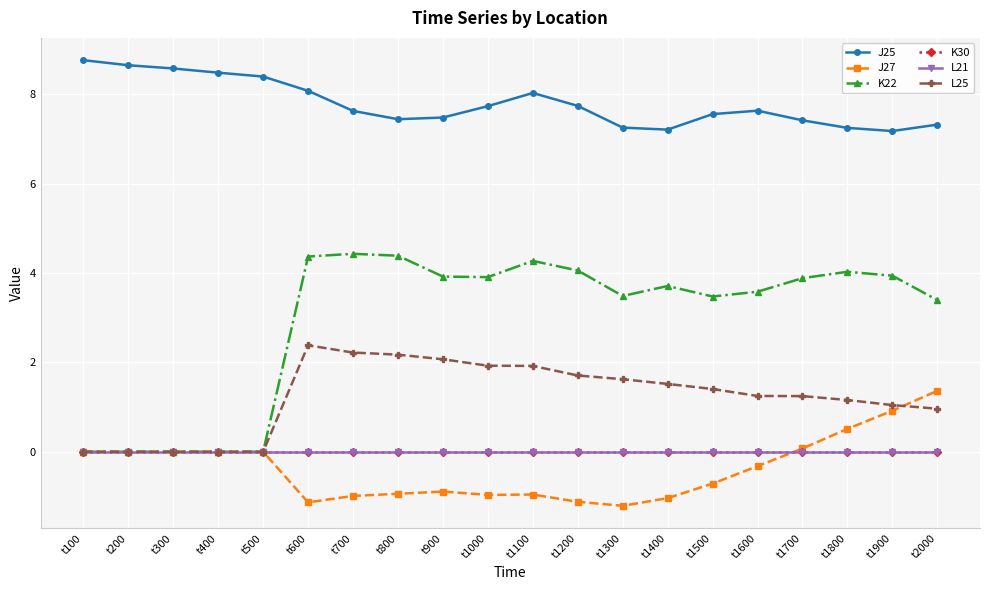

True or false: L25 and L21 intersect in this chart.

False